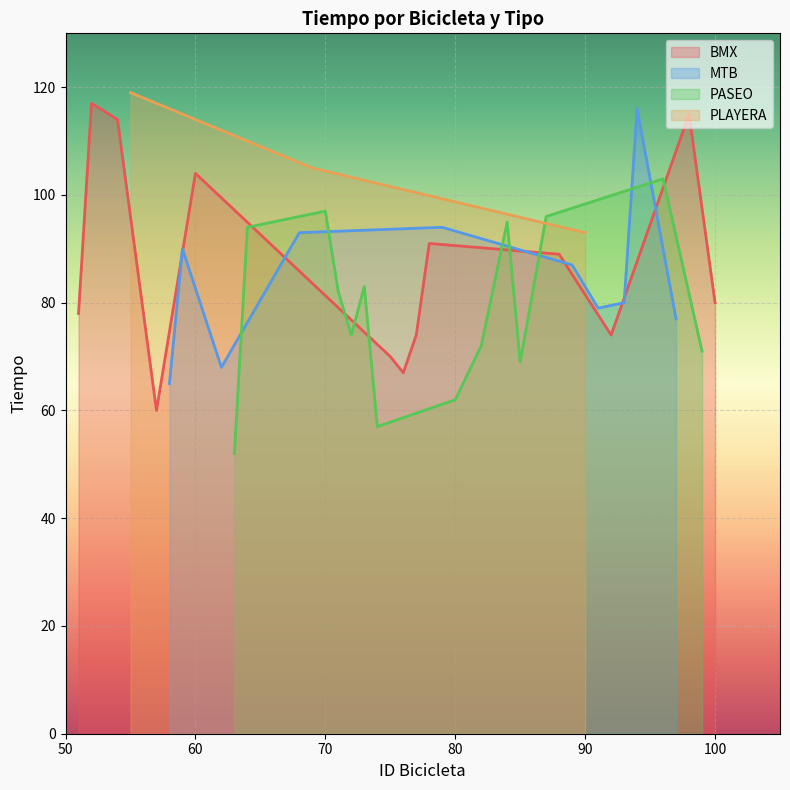

Where is the first local maximum for BMX?

52